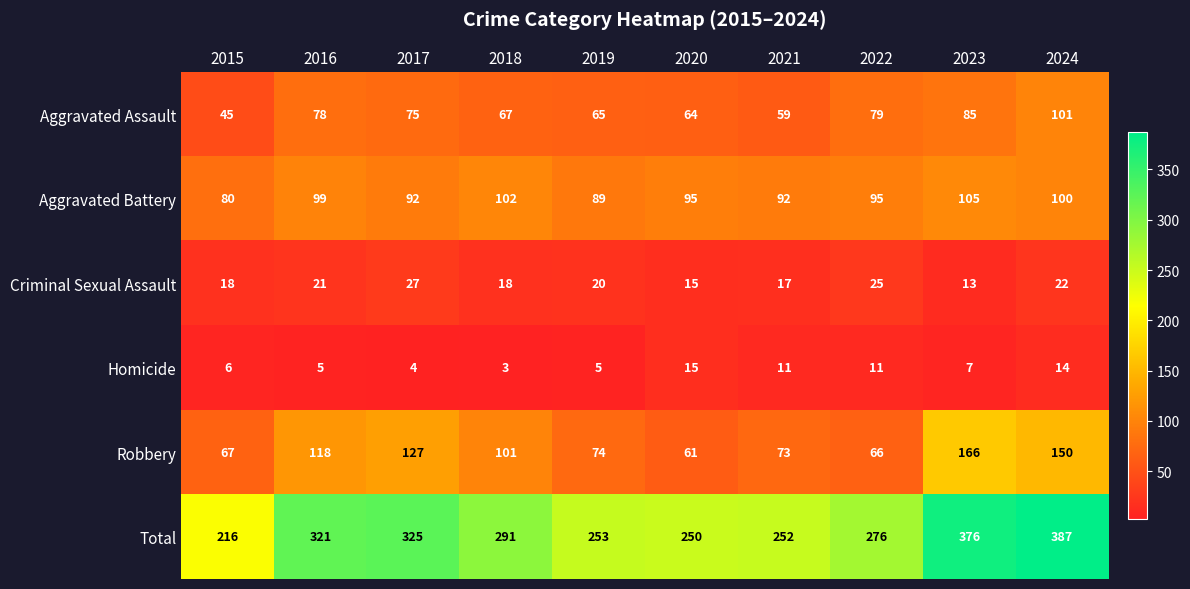

The Robbery series shows 95 at 2022. True or false?

False